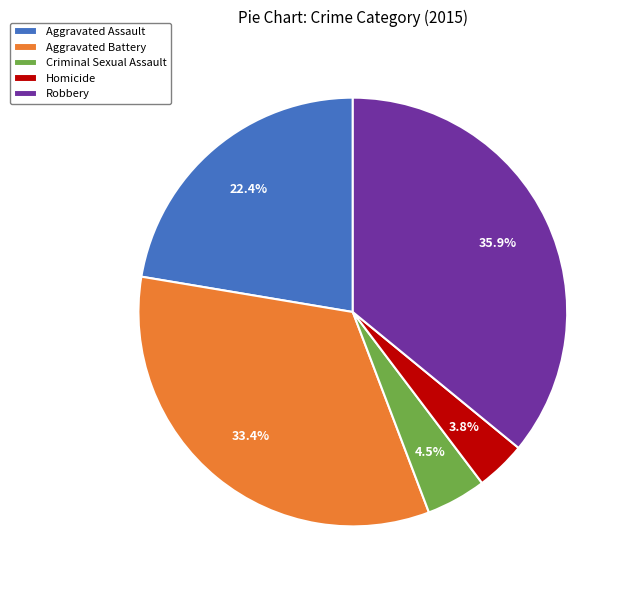

Which has a higher value, Criminal Sexual Assault or Robbery?

Robbery